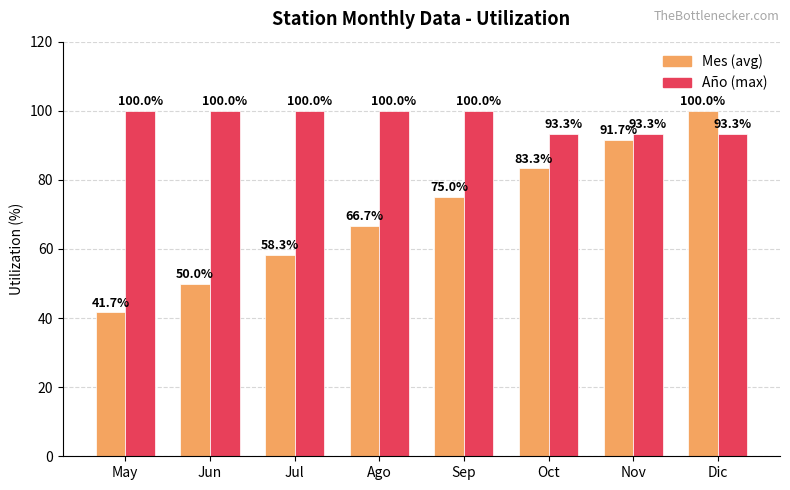

Reading right to left, extract all data points from this chart.

Mes (avg): 100.0	91.7	83.3	75.0	66.7	58.3	50.0	41.7
Año (max): 93.3	93.3	93.3	100.0	100.0	100.0	100.0	100.0